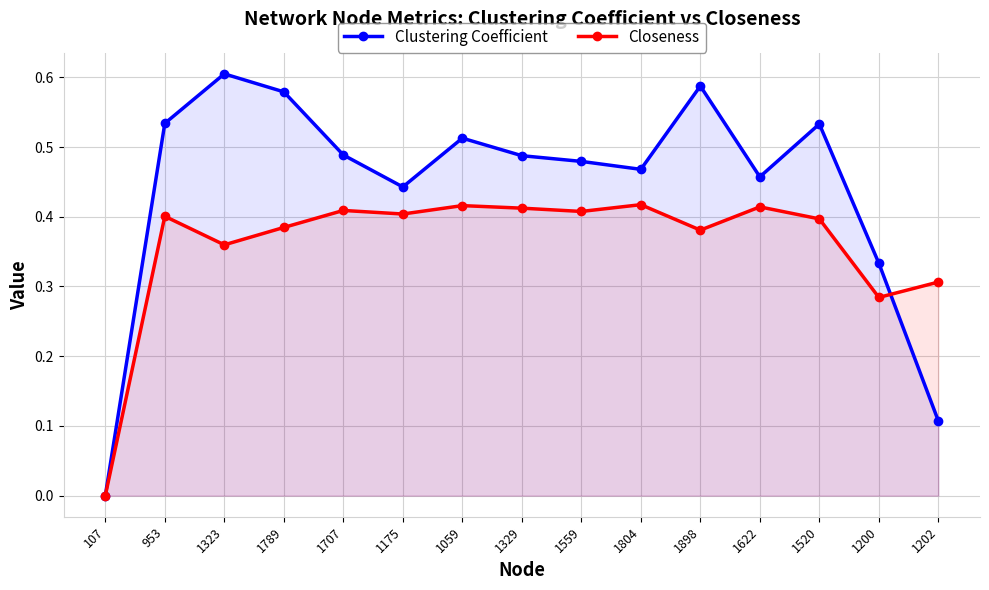

How many lines are shown in the chart?

2